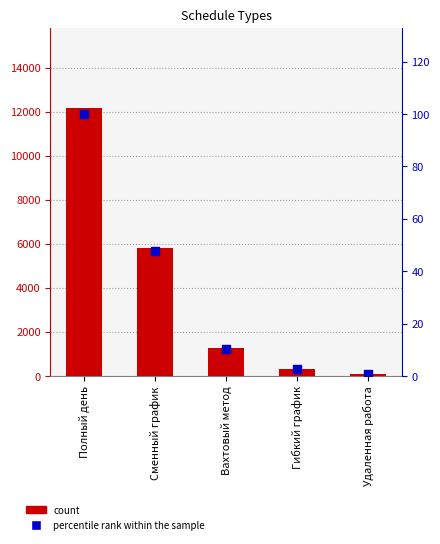

What are all the series names shown in the legend?

count, percentile rank within the sample